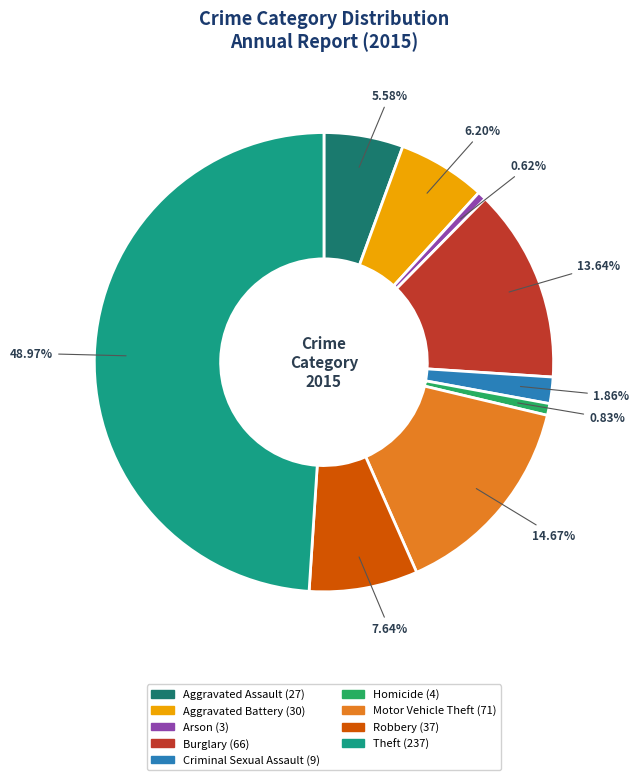

What is the largest slice in the pie chart?

Theft